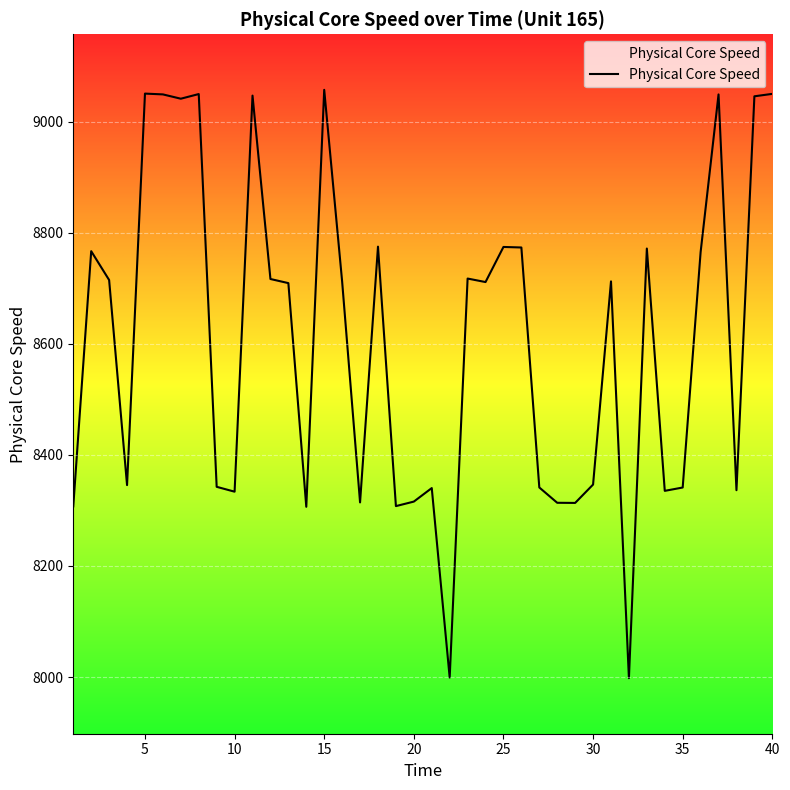

What is the difference between the maximum and minimum values?

1059.2